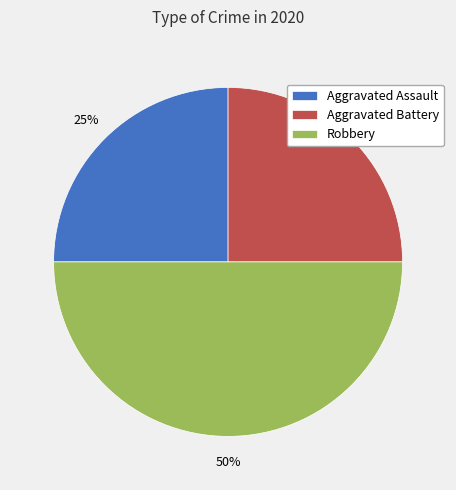

Does Aggravated Assault account for over 50% of the chart?

No